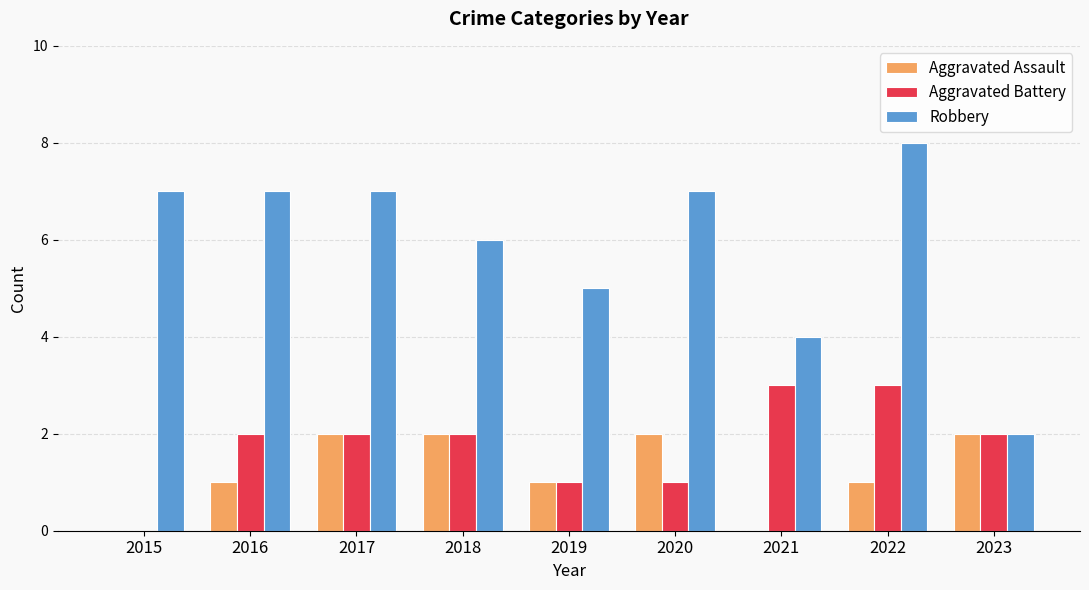

What are all the series names shown in the legend?

Aggravated Assault, Aggravated Battery, Robbery